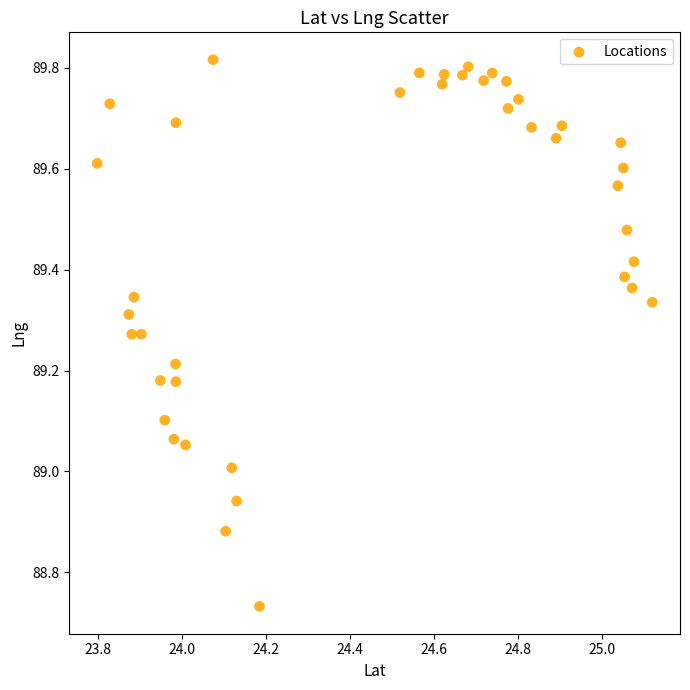

What is the range of Y values (max minus min)?

1.1